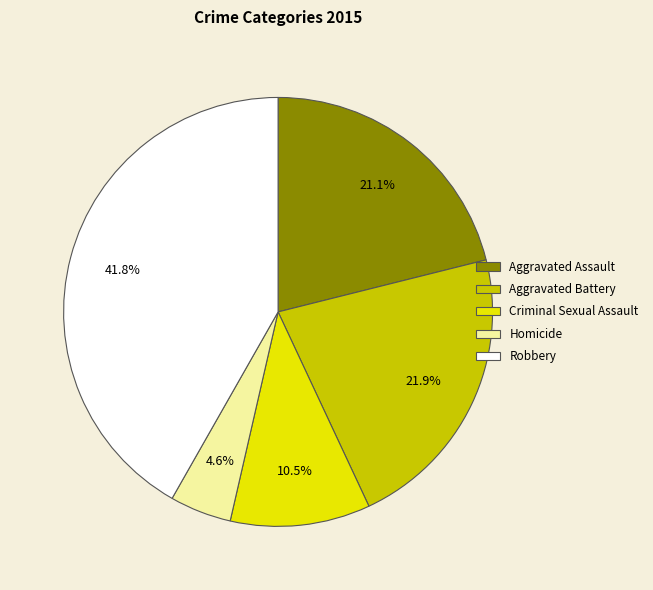

What percentage is the Homicide slice, to the nearest percent?

5%